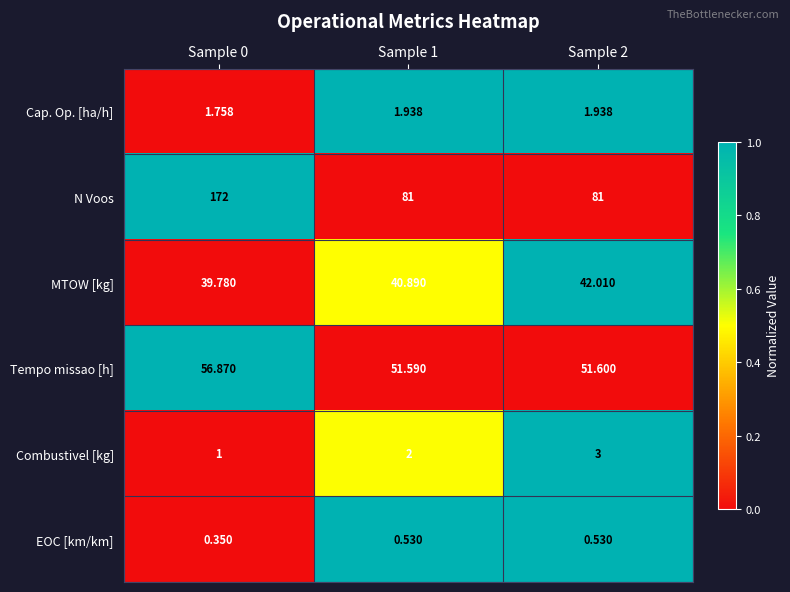

Which series has the largest total across all categories?

N Voos